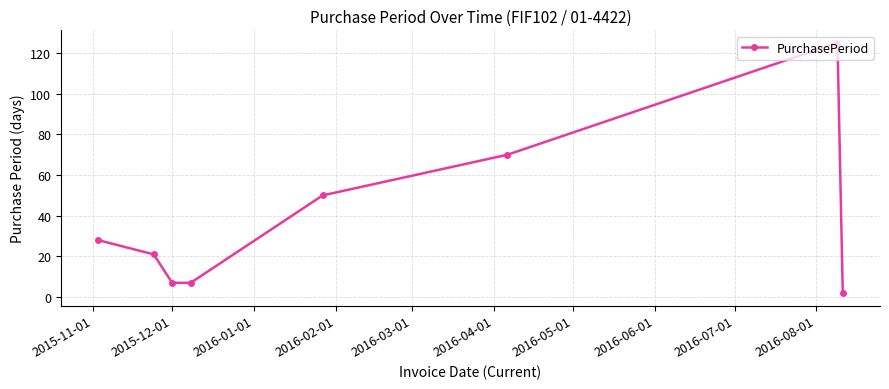

True or false: there are more than 0 points higher than both neighbors.

True